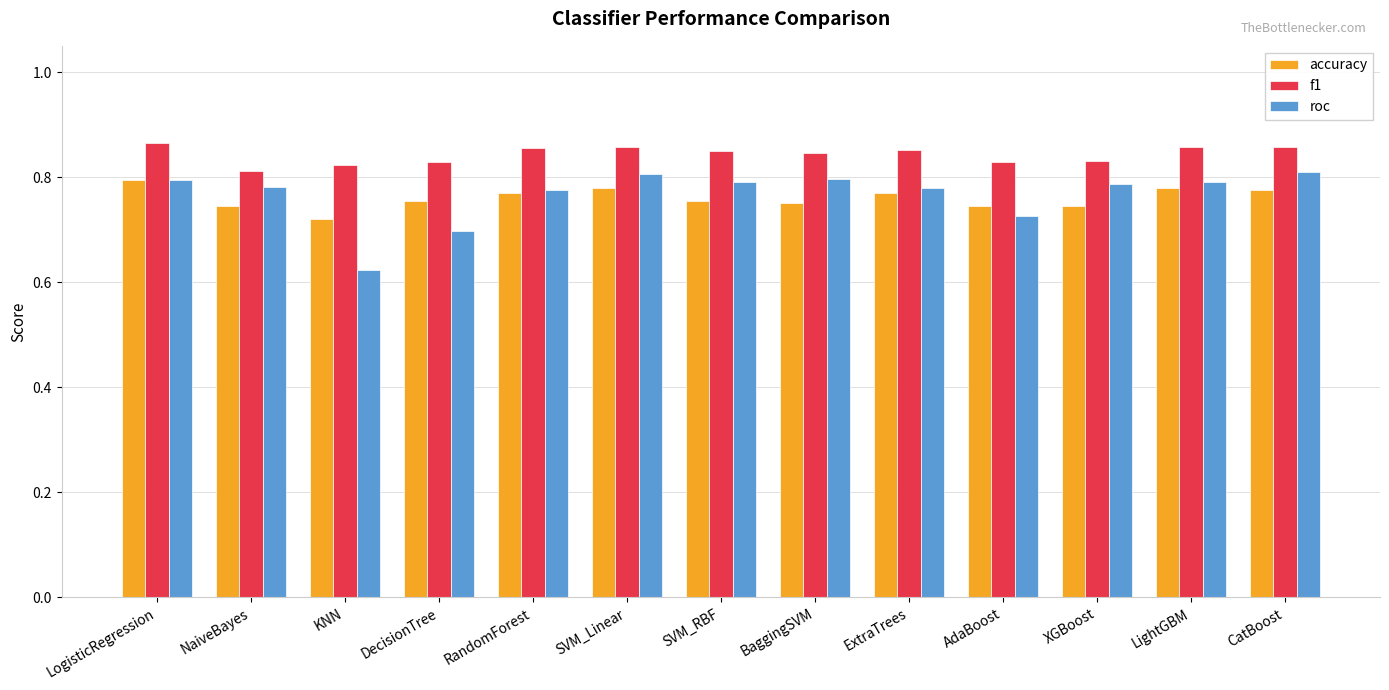

At which label does roc reach its minimum?

KNN